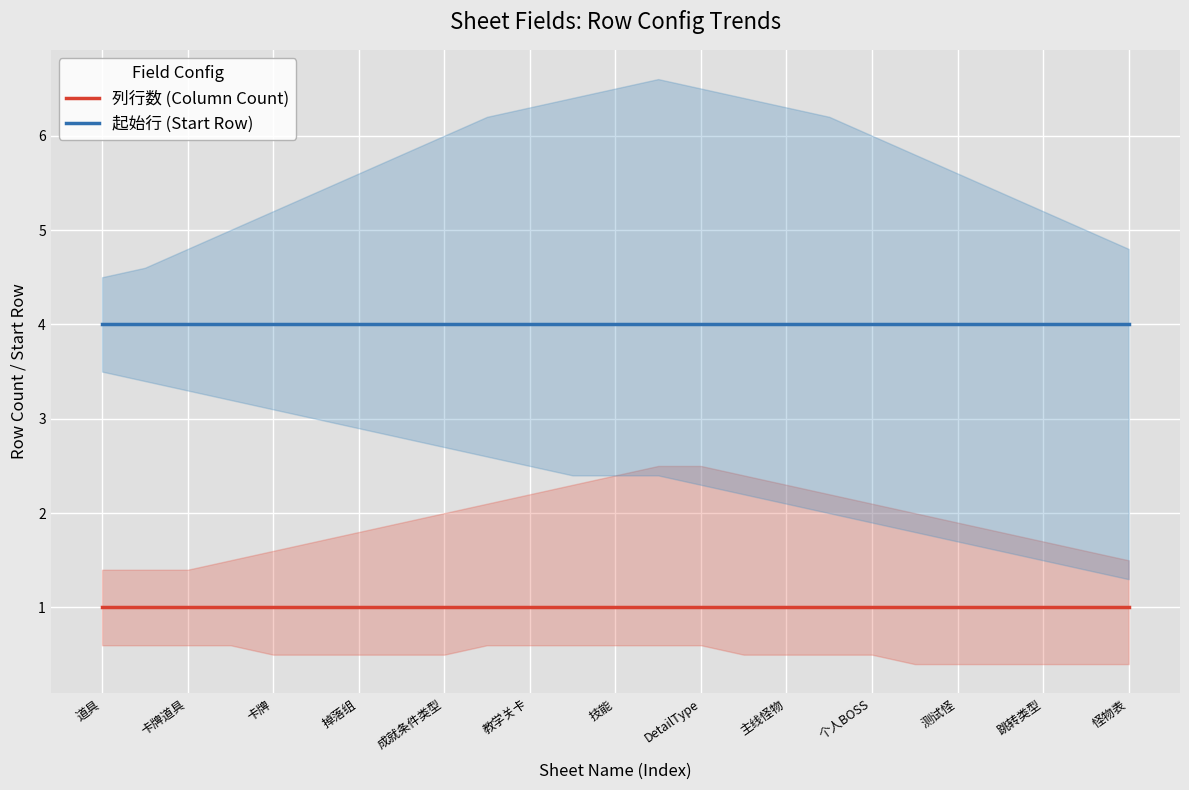

Is it true that 起始行 (Start Row) equals 4 at 教学关卡?

True